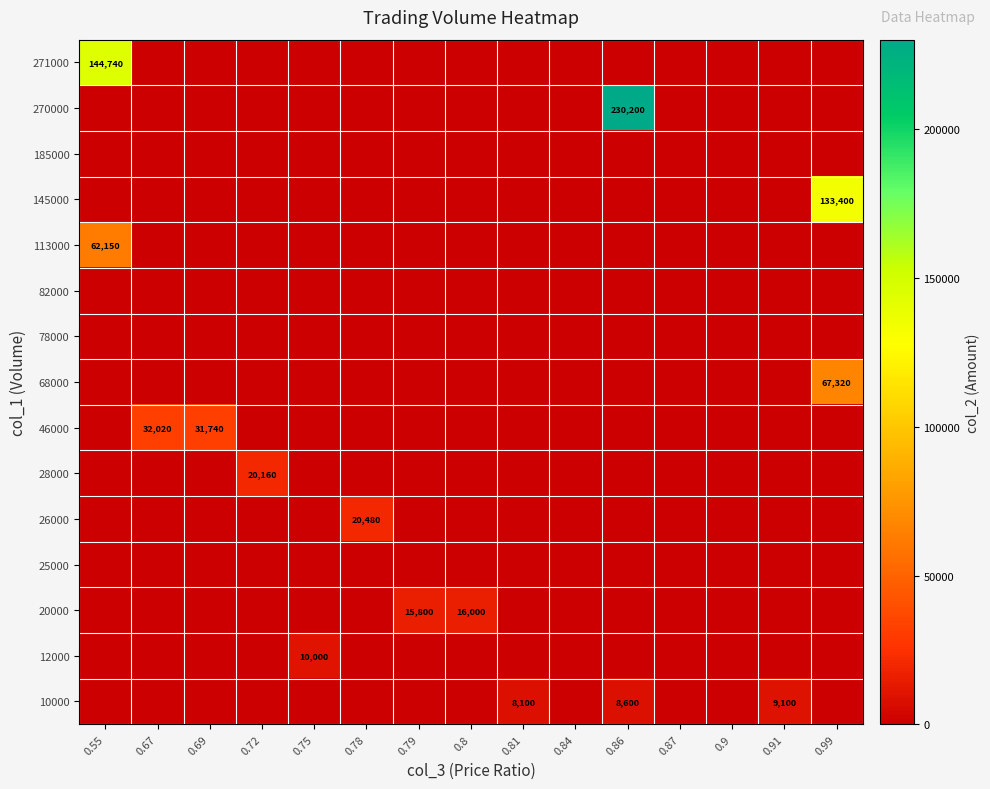

The value of 26000 at 0.78 is 20480. True or false?

True